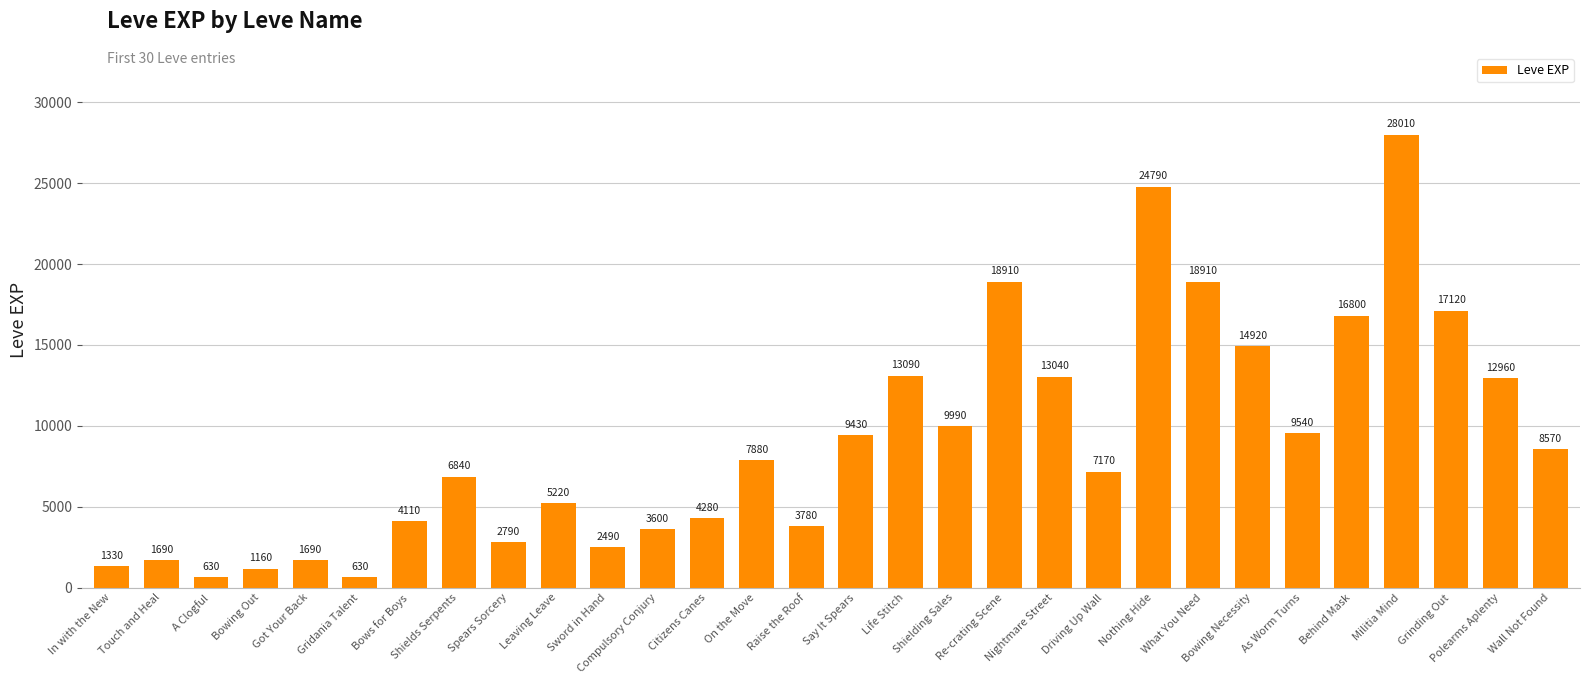

What is the greatest value displayed?

28010